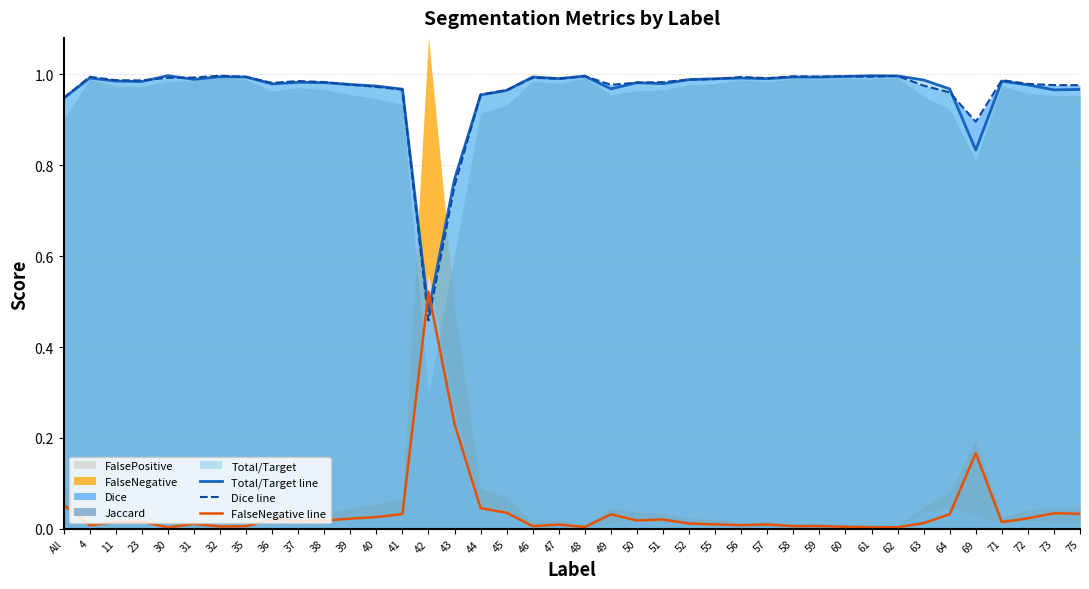

What is the label of the 1st point from the right?

75